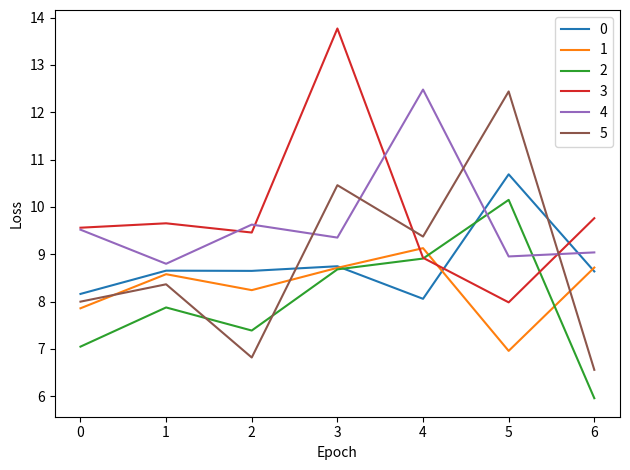

After their last crossing, which series has the higher values: 5 or 4?

4